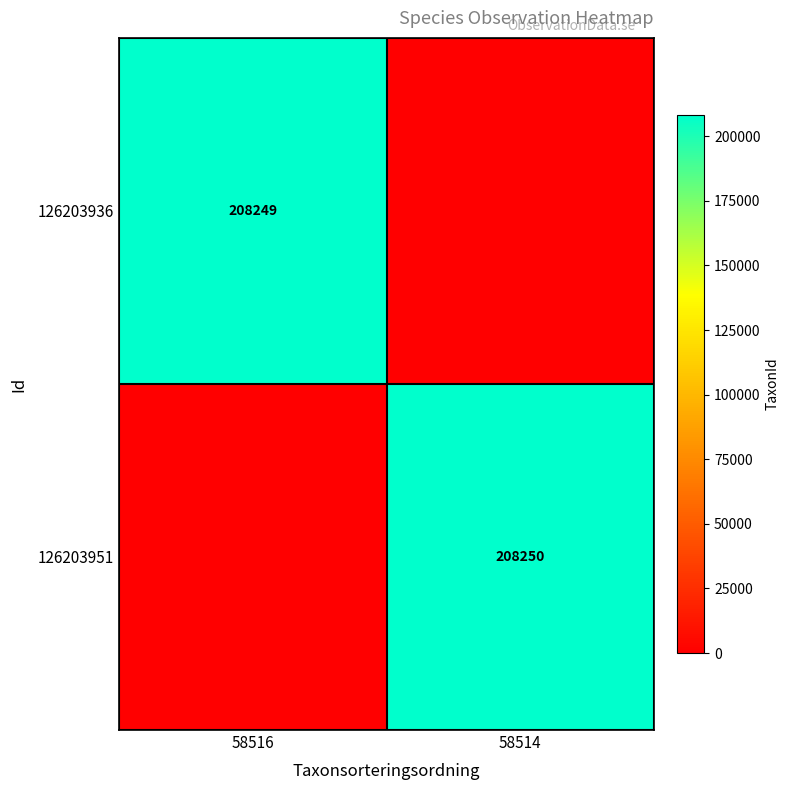

What is the total value across all series at 58516?

208249